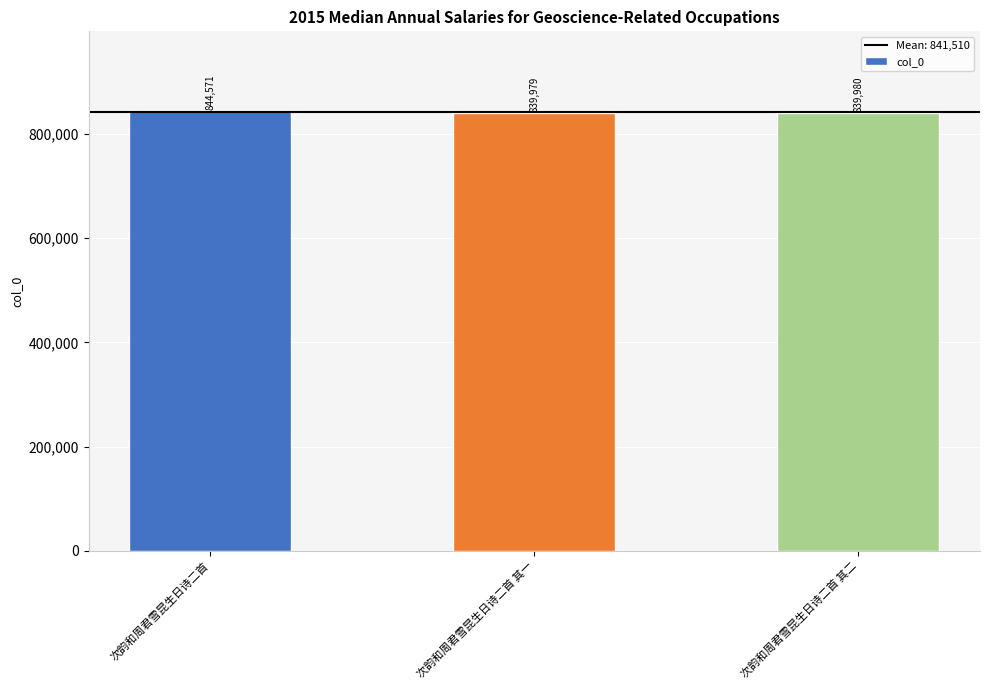

Reading left to right, extract all data points from this chart.

844571	839979	839980